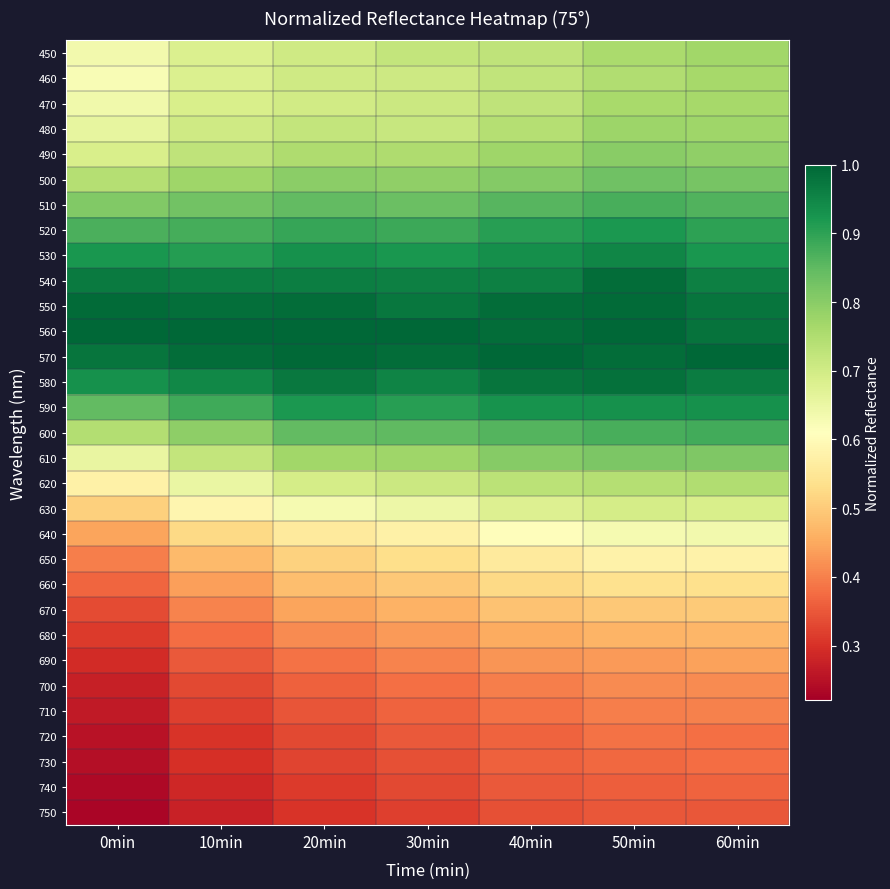

What is the spread (max minus min) of values at 60min?

0.7